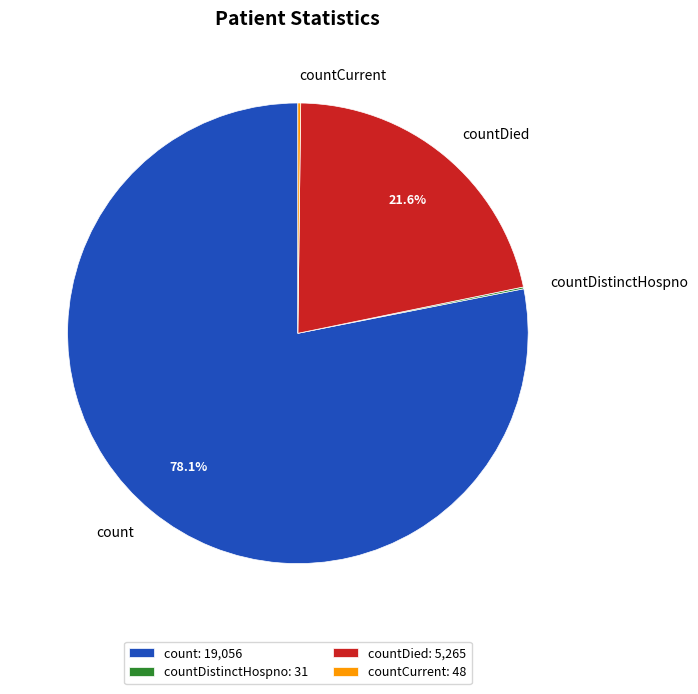

Does any single category account for the majority?

Yes